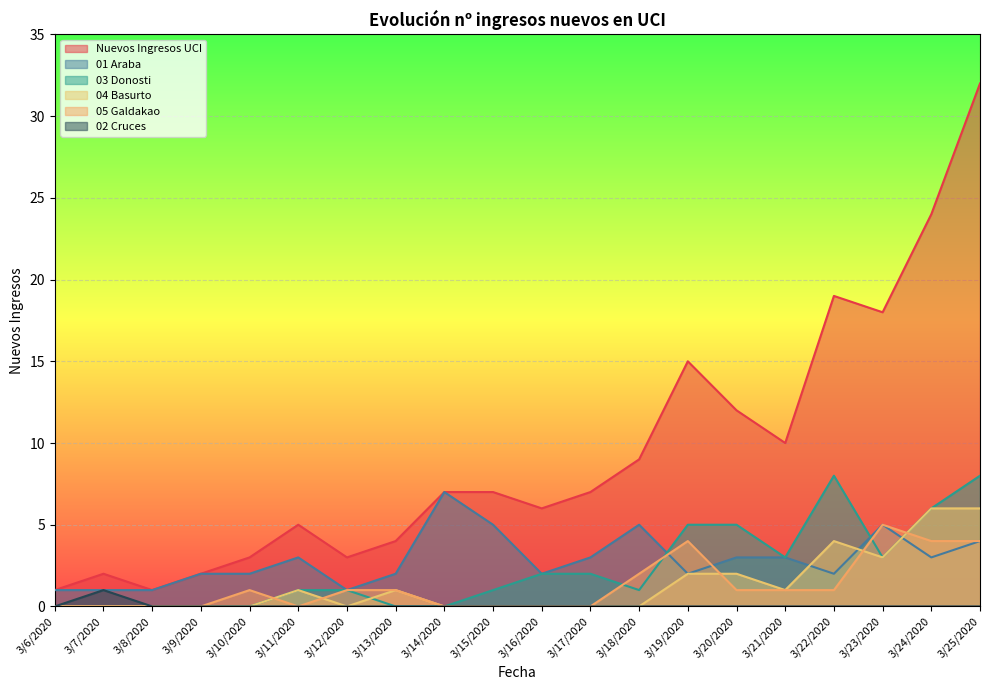

Reading left to right, transcribe all the data shown in this chart.

Nuevos Ingresos UCI: 3/6/2020=1	3/7/2020=2	3/8/2020=1	3/9/2020=2	3/10/2020=3	3/11/2020=5	3/12/2020=3	3/13/2020=4	3/14/2020=7	3/15/2020=7	3/16/2020=6	3/17/2020=7	3/18/2020=9	3/19/2020=15	3/20/2020=12	3/21/2020=10	3/22/2020=19	3/23/2020=18	3/24/2020=24	3/25/2020=32
01 Araba: 3/6/2020=1	3/7/2020=1	3/8/2020=1	3/9/2020=2	3/10/2020=2	3/11/2020=3	3/12/2020=1	3/13/2020=2	3/14/2020=7	3/15/2020=5	3/16/2020=2	3/17/2020=3	3/18/2020=5	3/19/2020=2	3/20/2020=3	3/21/2020=3	3/22/2020=2	3/23/2020=5	3/24/2020=3	3/25/2020=4
03 Donosti: 3/6/2020=0	3/7/2020=0	3/8/2020=0	3/9/2020=0	3/10/2020=0	3/11/2020=1	3/12/2020=1	3/13/2020=0	3/14/2020=0	3/15/2020=1	3/16/2020=2	3/17/2020=2	3/18/2020=1	3/19/2020=5	3/20/2020=5	3/21/2020=3	3/22/2020=8	3/23/2020=3	3/24/2020=6	3/25/2020=8
04 Basurto: 3/6/2020=0	3/7/2020=0	3/8/2020=0	3/9/2020=0	3/10/2020=0	3/11/2020=1	3/12/2020=0	3/13/2020=1	3/14/2020=0	3/15/2020=0	3/16/2020=0	3/17/2020=0	3/18/2020=0	3/19/2020=2	3/20/2020=2	3/21/2020=1	3/22/2020=4	3/23/2020=3	3/24/2020=6	3/25/2020=6
05 Galdakao: 3/6/2020=0	3/7/2020=0	3/8/2020=0	3/9/2020=0	3/10/2020=1	3/11/2020=0	3/12/2020=1	3/13/2020=1	3/14/2020=0	3/15/2020=0	3/16/2020=0	3/17/2020=0	3/18/2020=2	3/19/2020=4	3/20/2020=1	3/21/2020=1	3/22/2020=1	3/23/2020=5	3/24/2020=4	3/25/2020=4
02 Cruces: 3/6/2020=0	3/7/2020=1	3/8/2020=0	3/9/2020=0	3/10/2020=0	3/11/2020=0	3/12/2020=0	3/13/2020=0	3/14/2020=0	3/15/2020=0	3/16/2020=0	3/17/2020=0	3/18/2020=0	3/19/2020=0	3/20/2020=0	3/21/2020=0	3/22/2020=0	3/23/2020=0	3/24/2020=0	3/25/2020=0